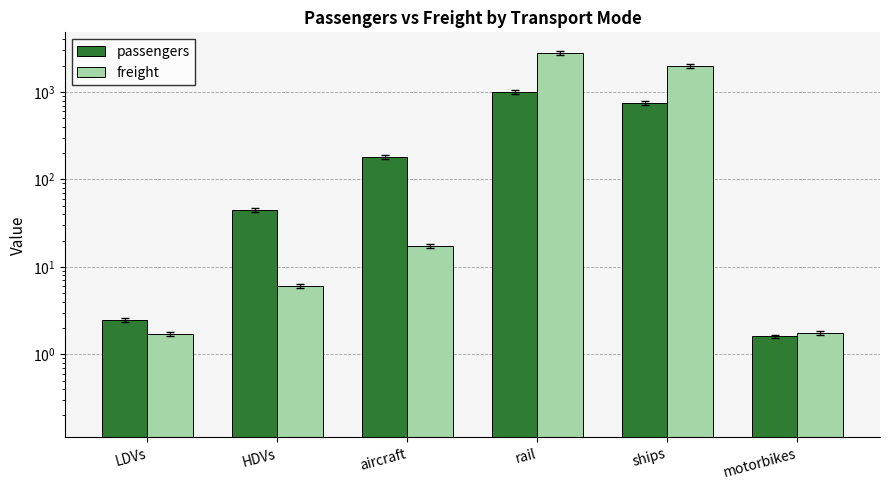

How many bars are there in total?

12